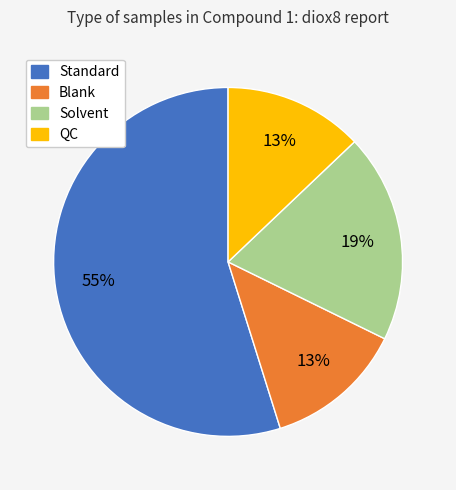

What percentage is the QC slice, to the nearest percent?

13%